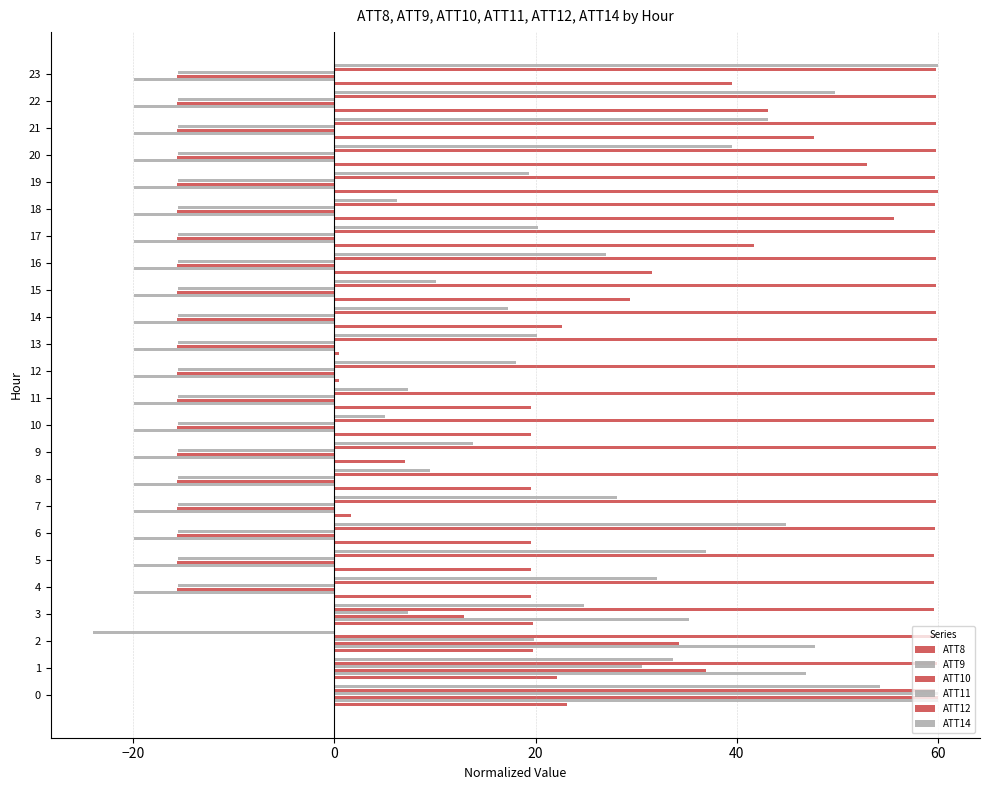

What is the total value across all series at 2?

157.4